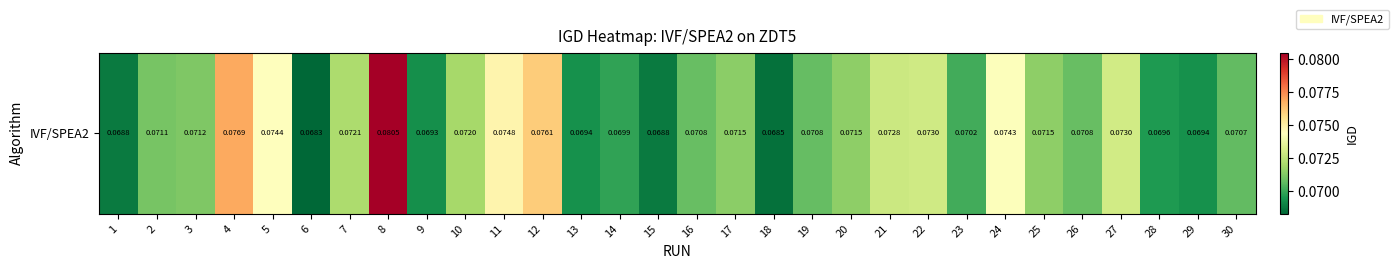

What is the minimum value shown in the chart?

0.1